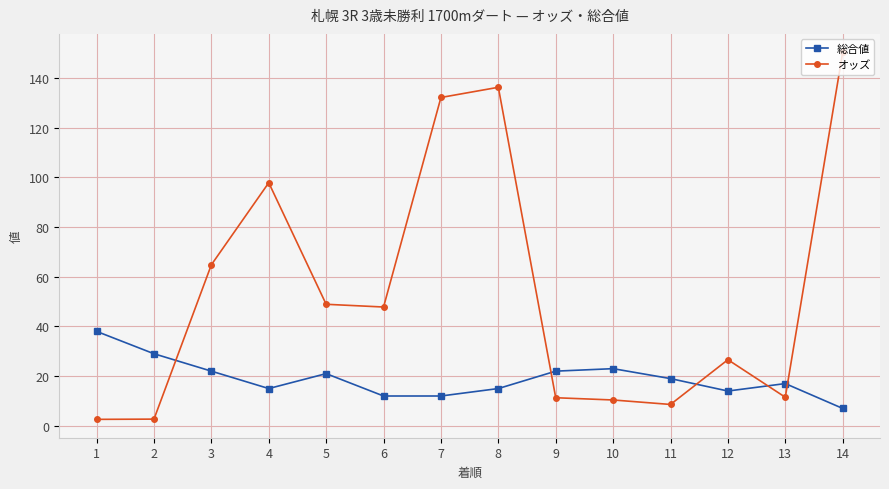

Which series has the largest total across all categories?

オッズ